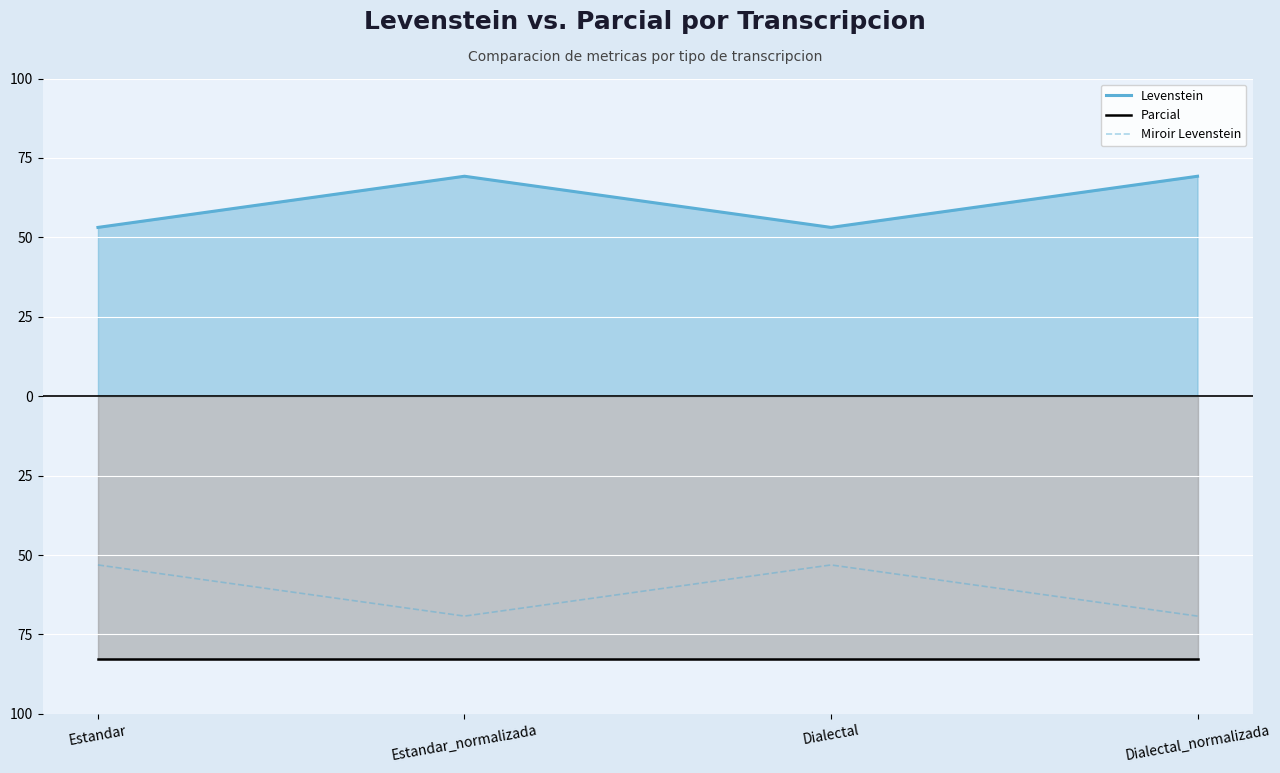

Which series has the largest total across all categories?

Levenstein